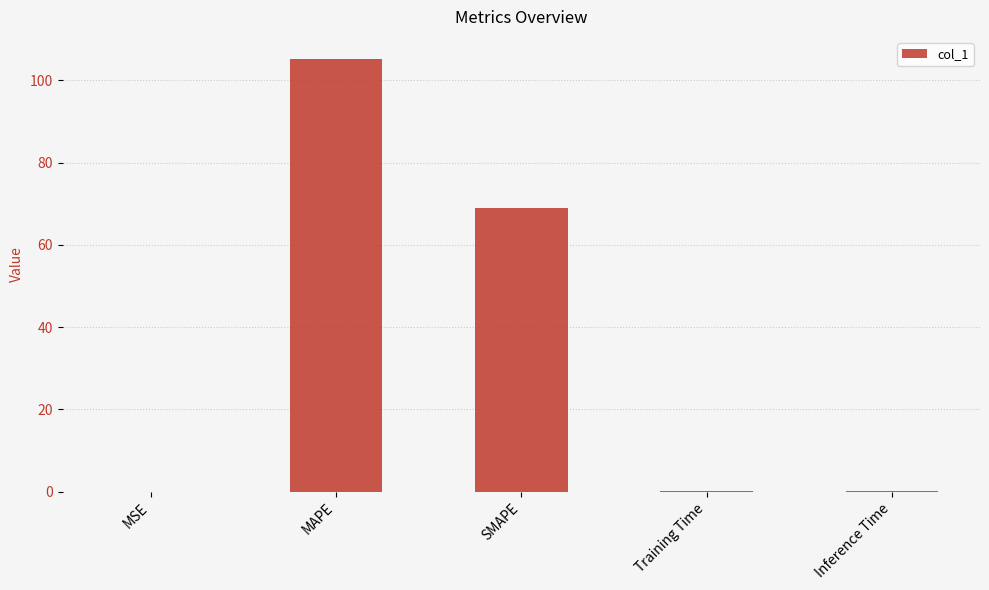

Are the bars horizontal?

No